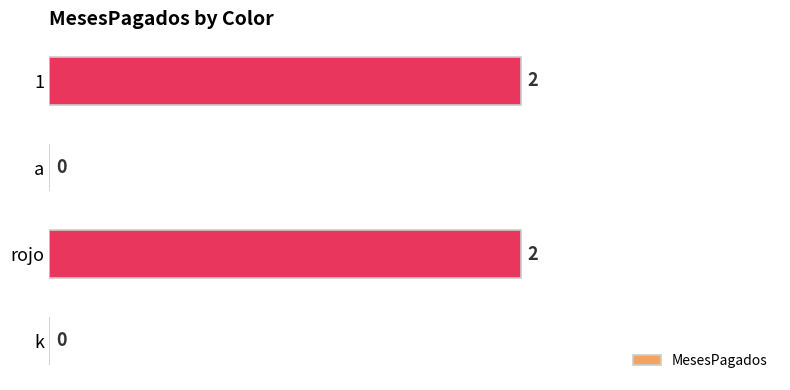

What is the change in value from k to rojo?

+2